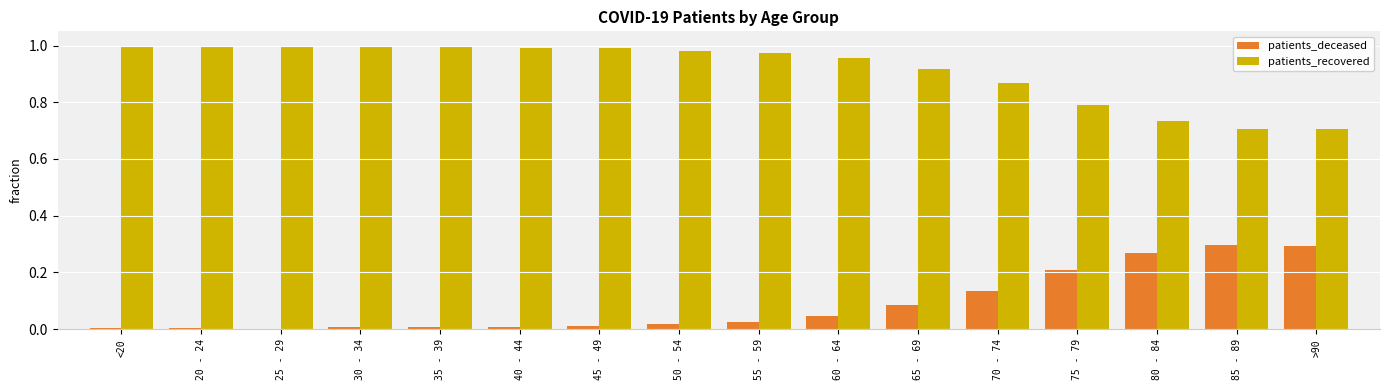

True or false: patients_recovered has a value of 0.2 at >90.

False